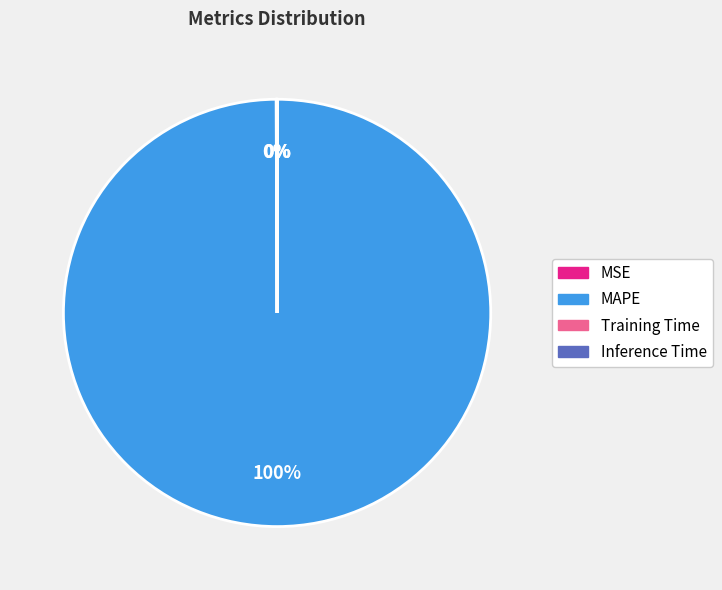

What is the largest slice in the pie chart?

MAPE